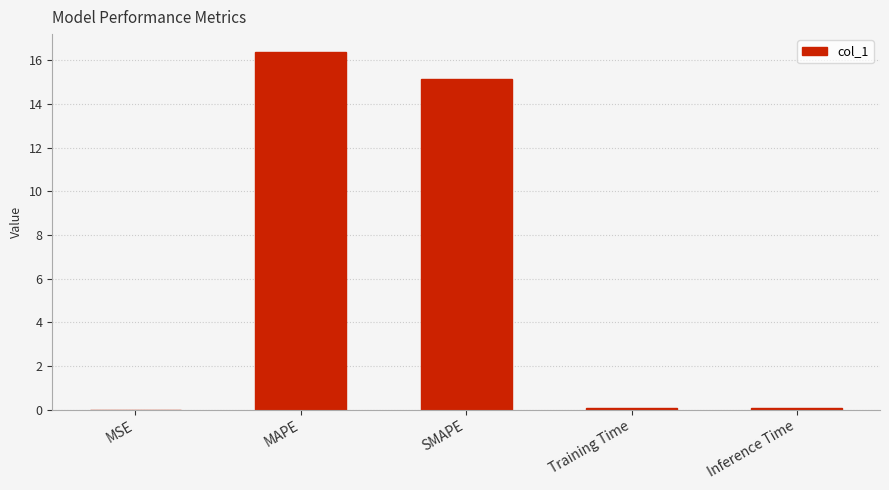

What is the sum of all values?

31.7